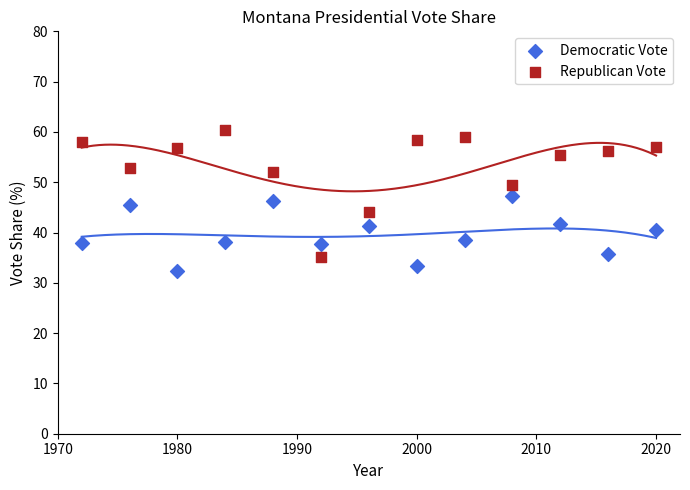

Which series reaches the maximum Y coordinate?

Republican Vote